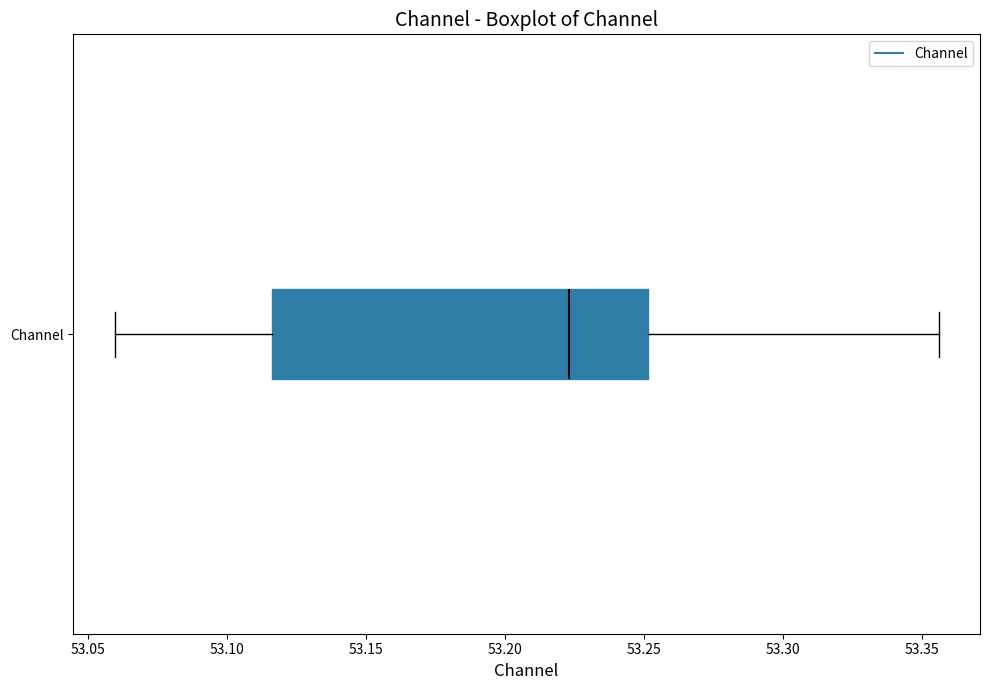

Transcribe this box plot: give where the median line is, the range the box spans, and where the two whiskers end, as read against the x-axis. The values are not printed on the chart, so give them approximately, as read against the axis.

median 53.225, box 53.115 to 53.250, whiskers 53.060 to 53.355